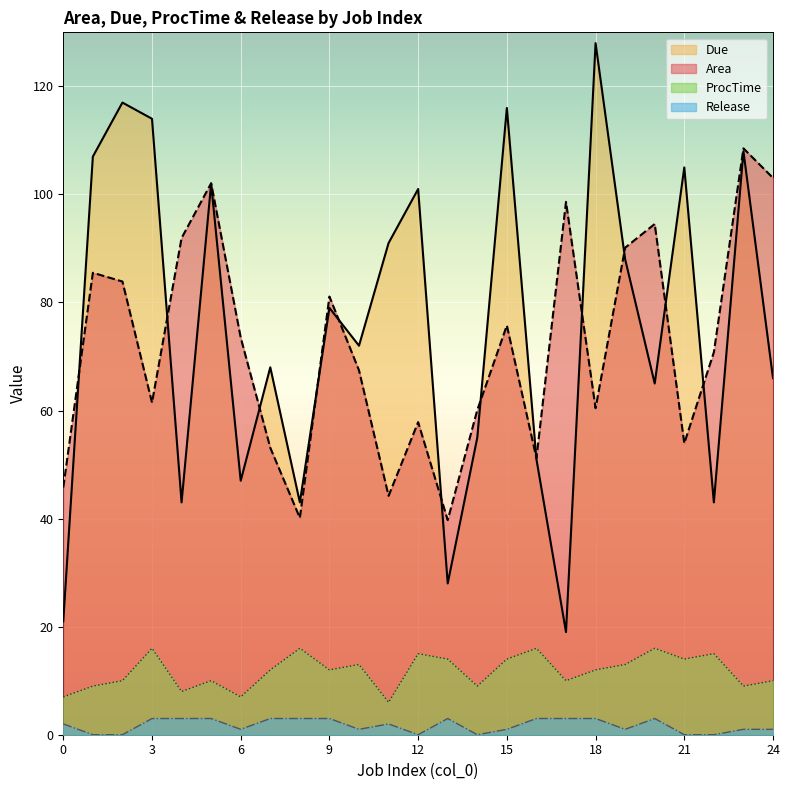

What is the value of the Due point at the 17th from the left?

51.0